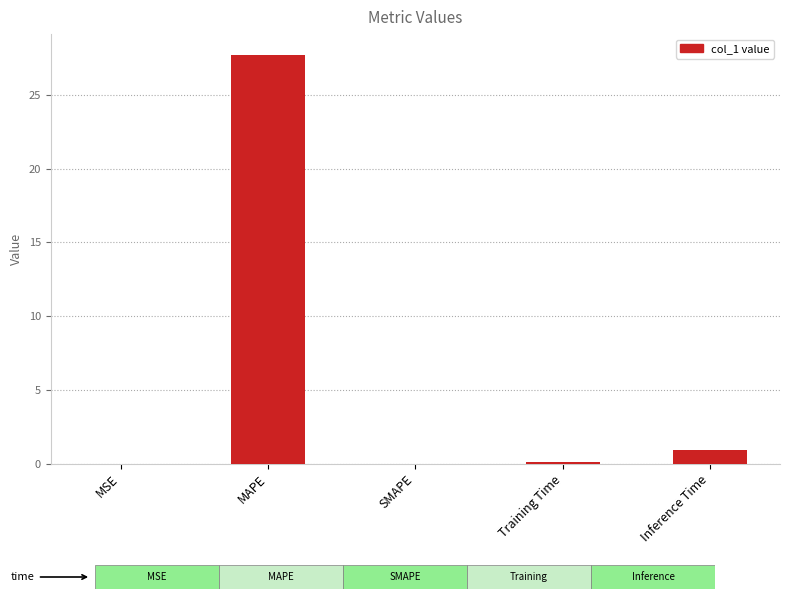

Are the bars horizontal?

No